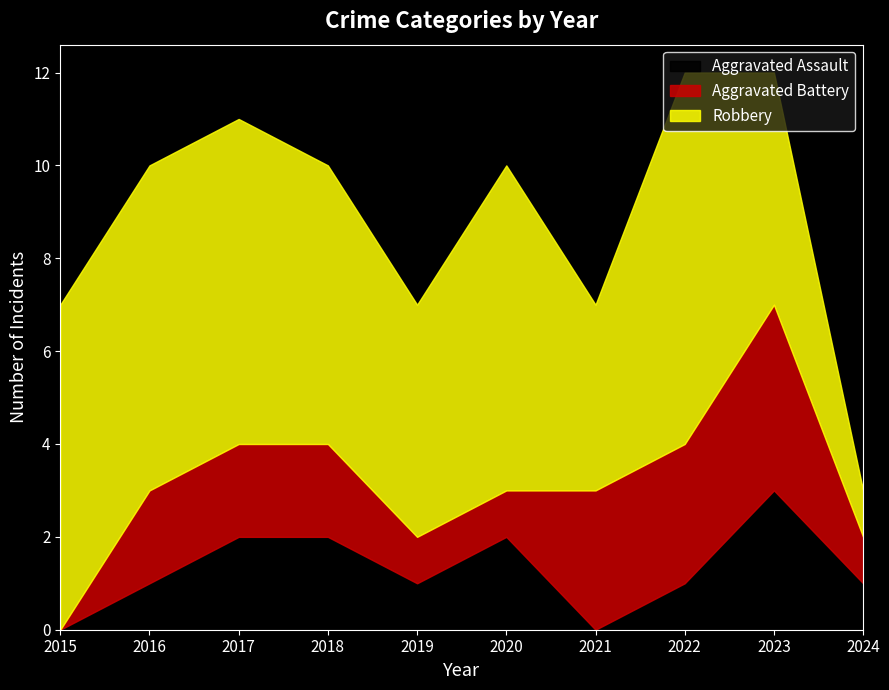

What is the difference between the maximum and minimum values in the Aggravated Assault series?

3